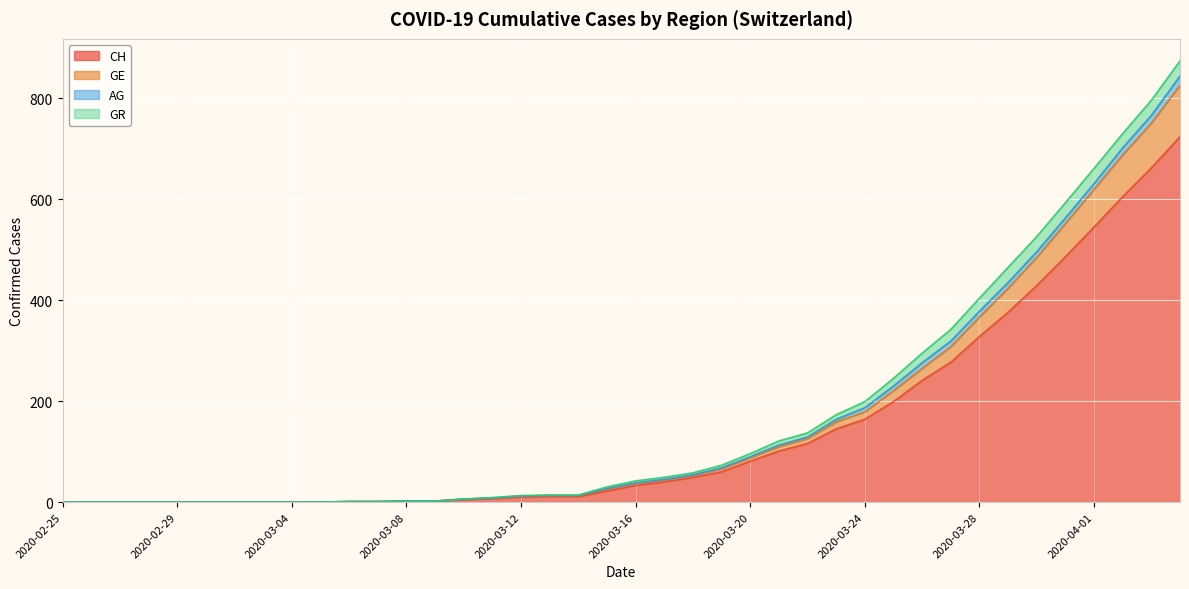

What is the highest value of the CH series?

724